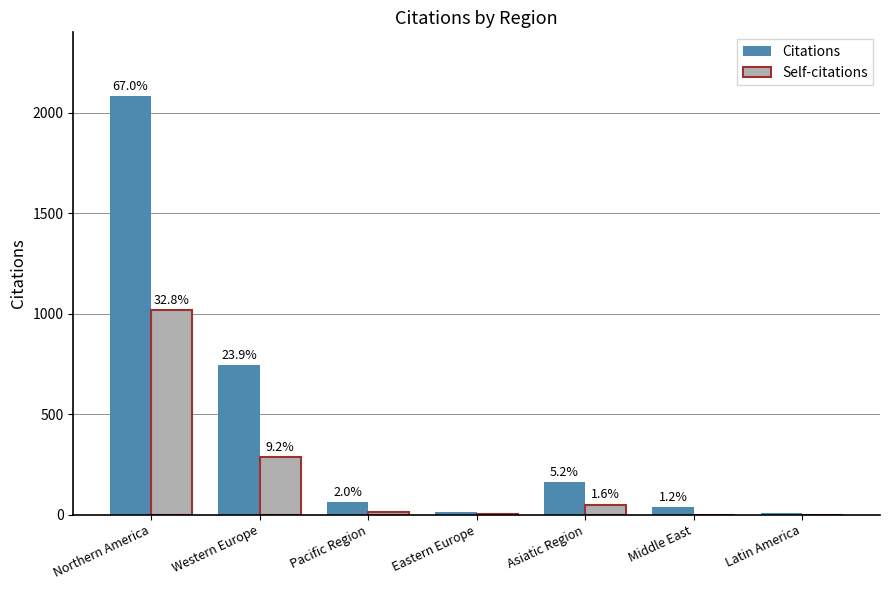

How many groups of bars are there?

7